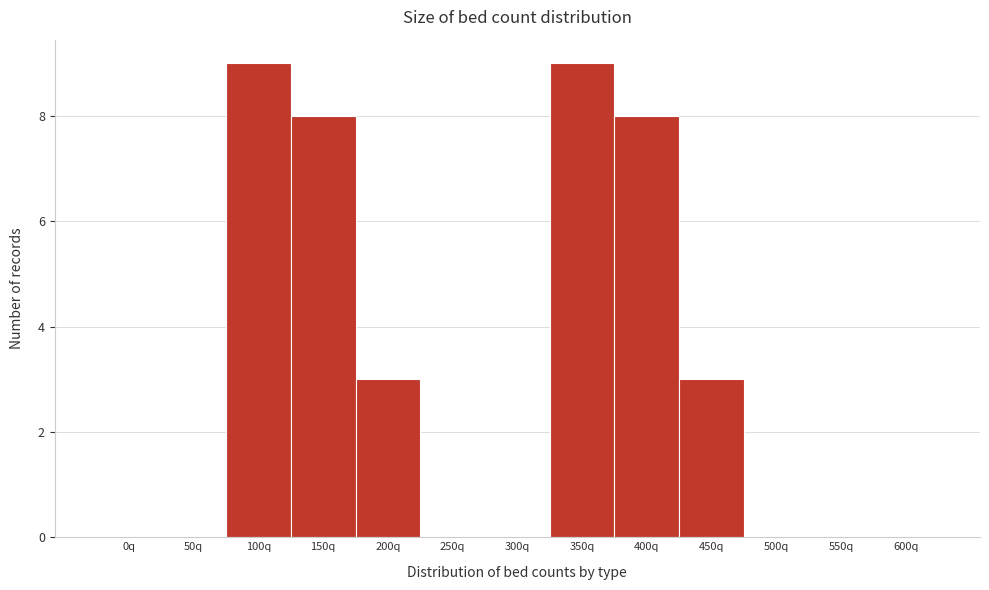

Reading left to right, what are all the values shown in this chart?

0q=0	50q=0	100q=9	150q=8	200q=3	250q=0	300q=0	350q=9	400q=8	450q=3	500q=0	550q=0	600q=0